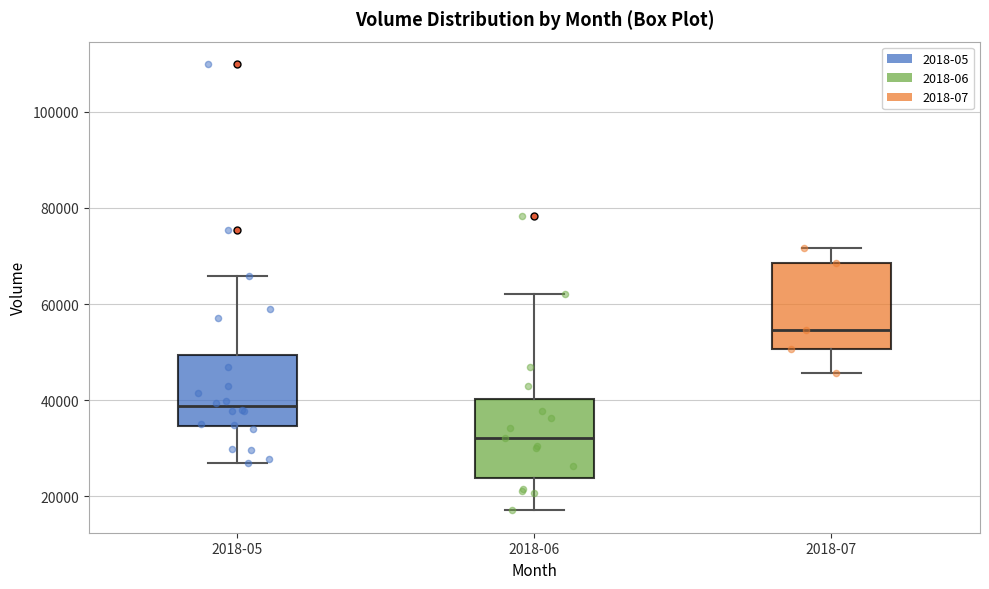

Where does the median line of the box for 2018-07 sit on the y-axis? The values are not printed on the chart, so give them approximately, as read against the axis.

54000